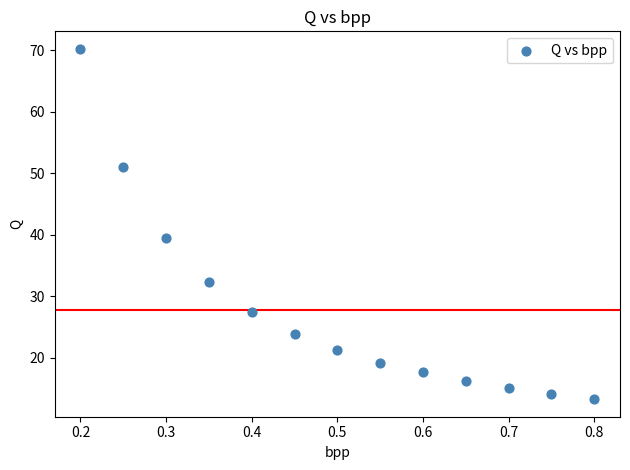

What is the range of Y values (max minus min)?

57.0